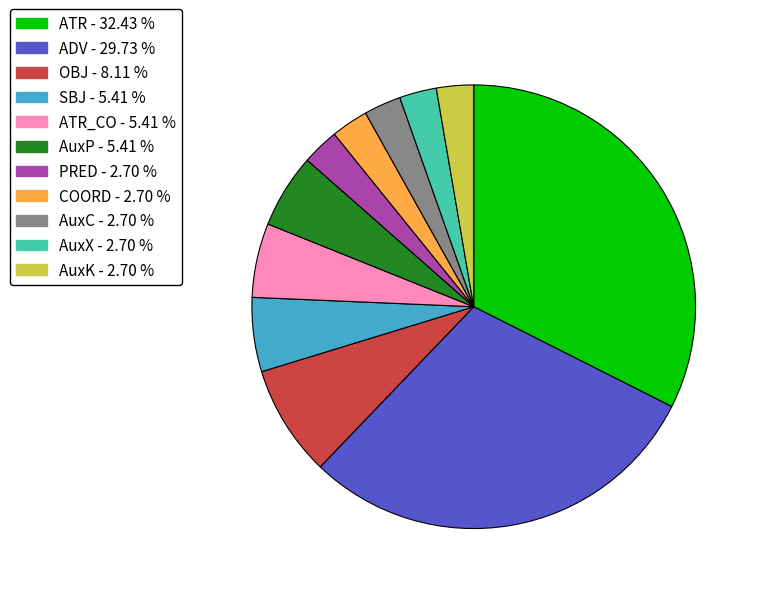

Does any single category account for the majority?

No